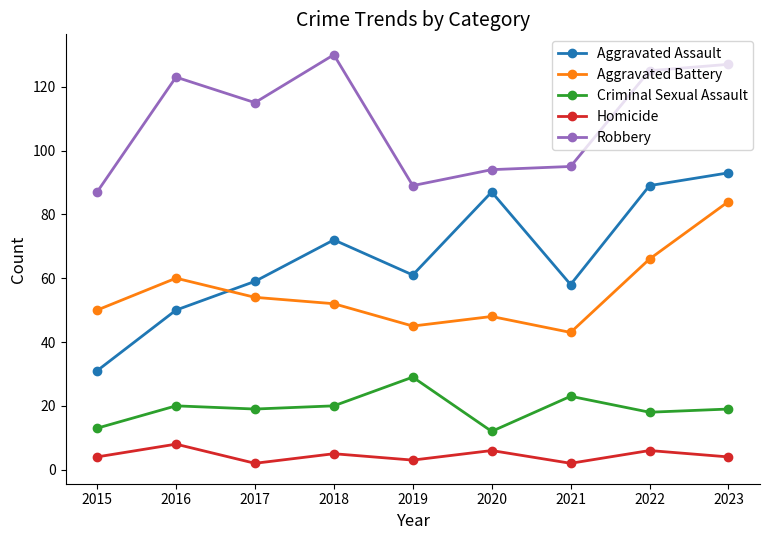

True or false: Aggravated Battery has more than 2 points higher than both neighbors.

False